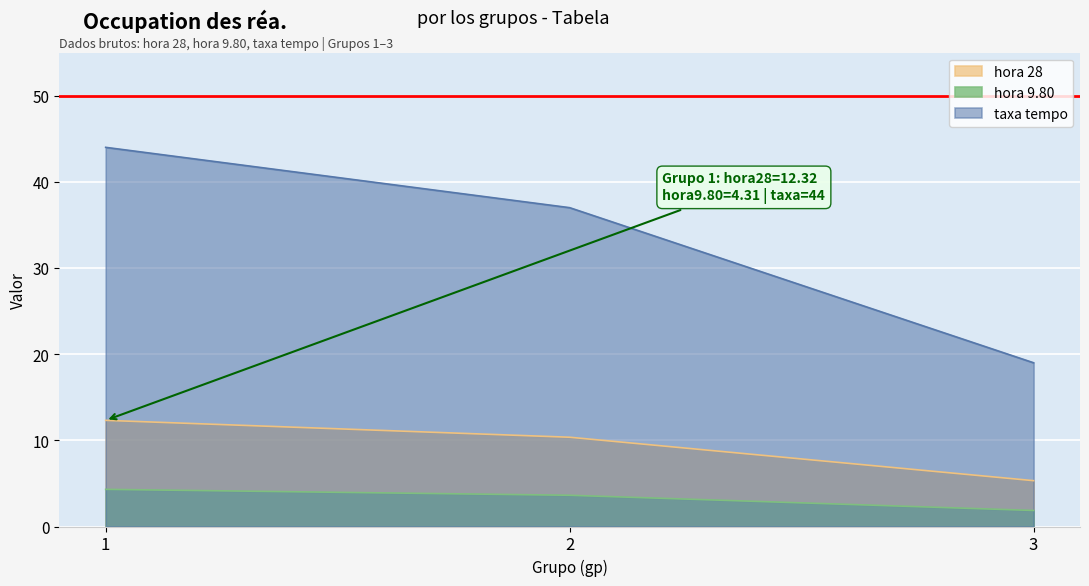

At which category does the chart reach its minimum across all series?

3